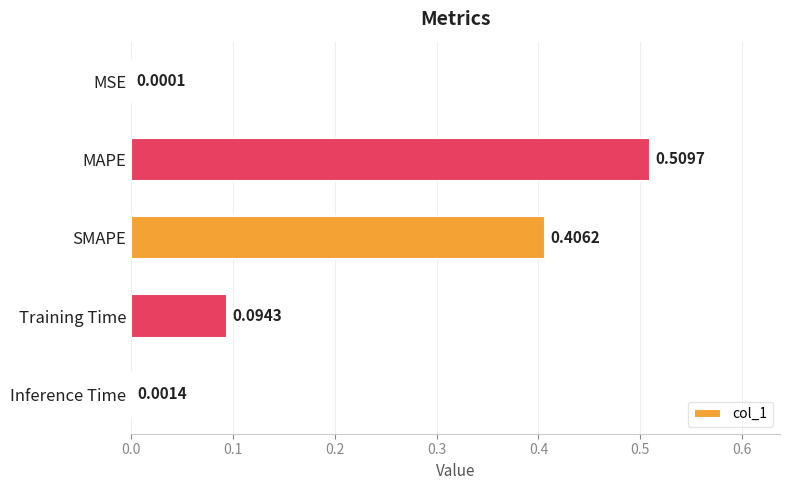

Where is the data nearest to the value 0?

MSE